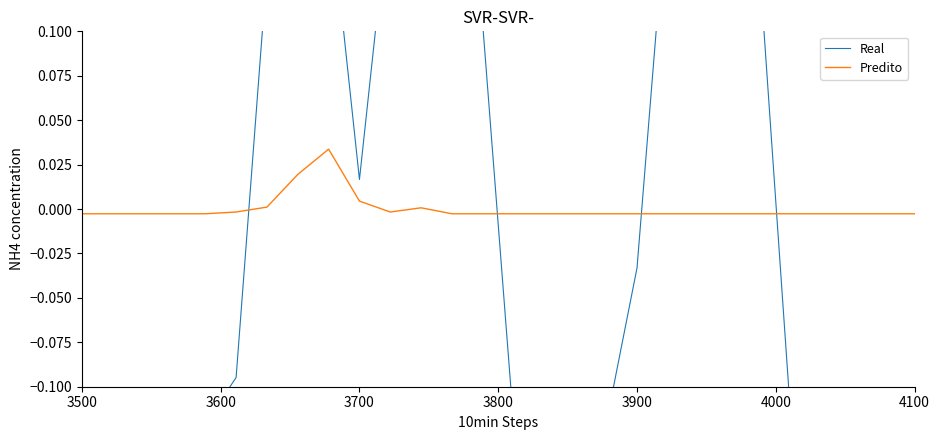

Which category has the lowest value across all series?

3500